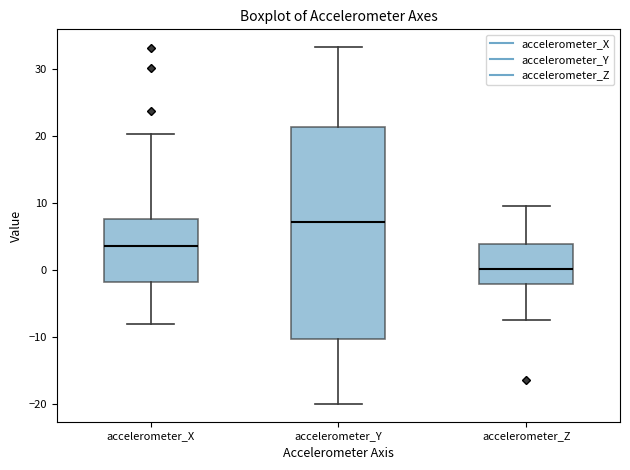

Where is the lower edge of the box for accelerometer_X on the y-axis? The values are not printed on the chart, so give them approximately, as read against the axis.

-2